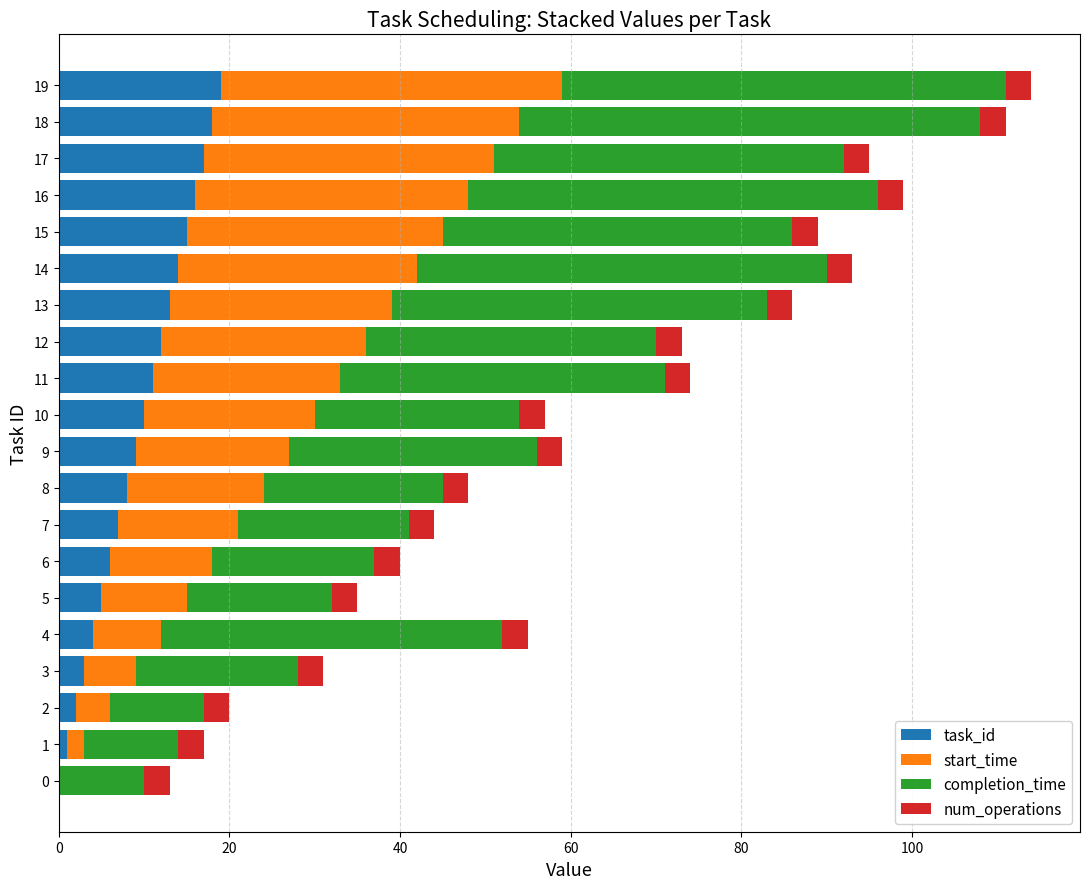

Is it true that task_id equals 16 at 16?

True